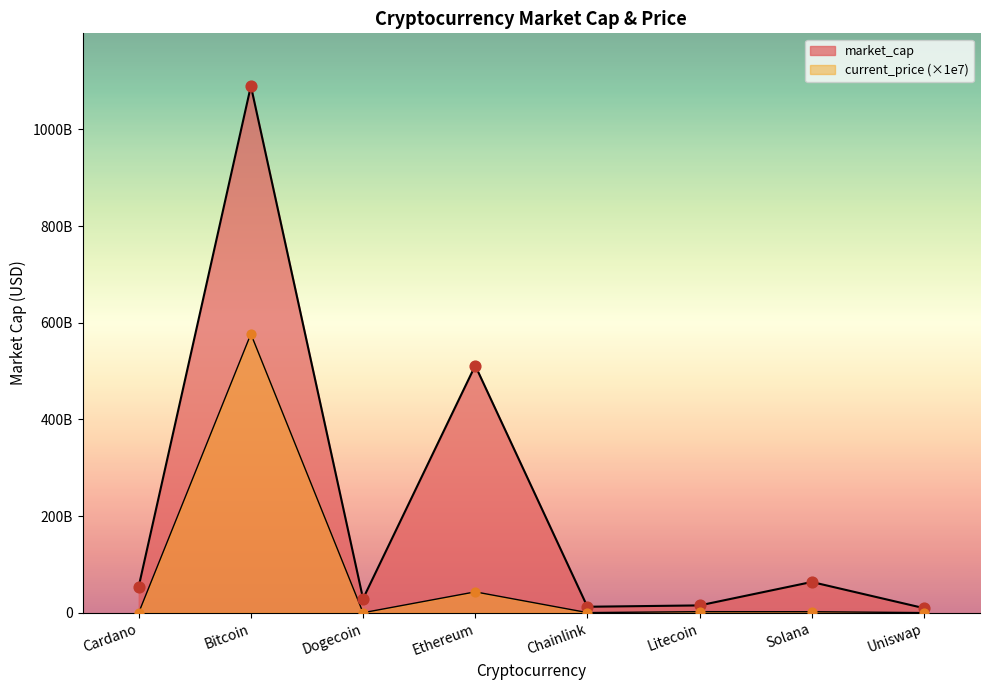

Which series has the largest Y range (max minus min)?

market_cap